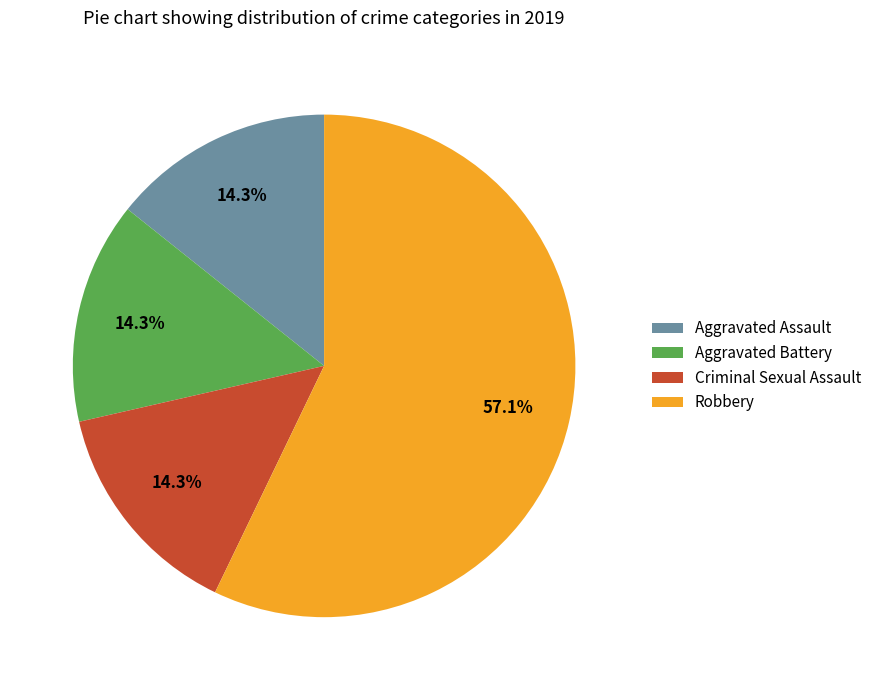

Do Criminal Sexual Assault and Robbery together represent more than half of the pie?

Yes